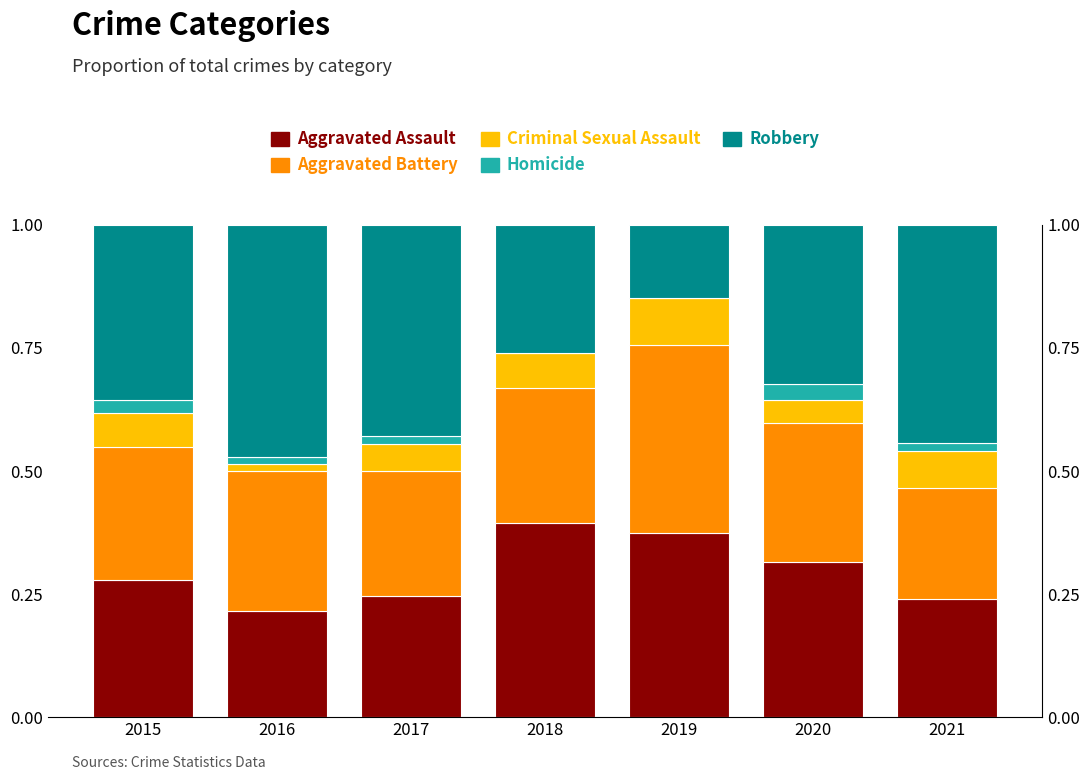

True or false: Homicide has a value of 0.0 at 2019.

True